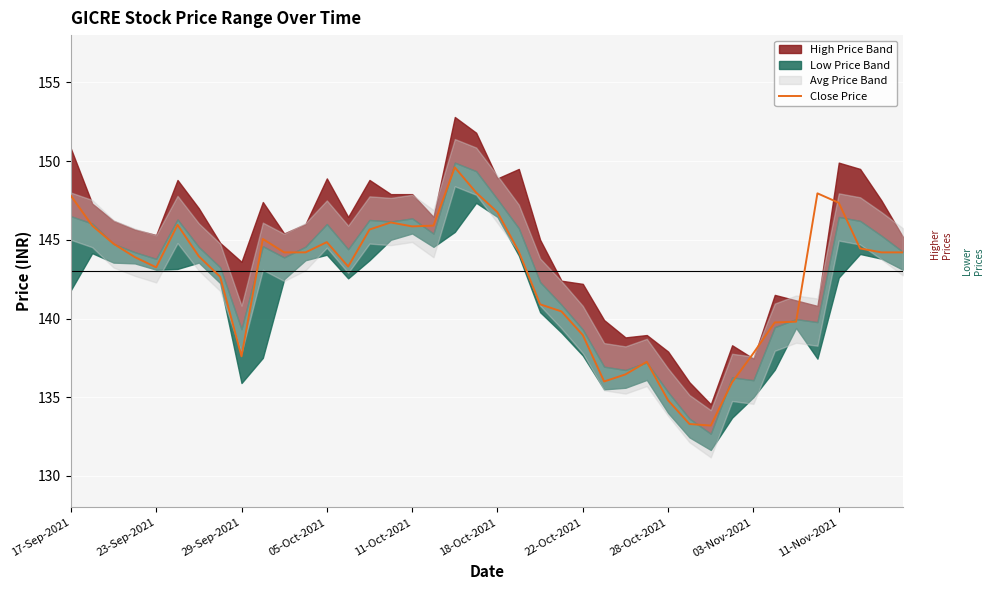

What is the maximum value for Close Price?

149.6